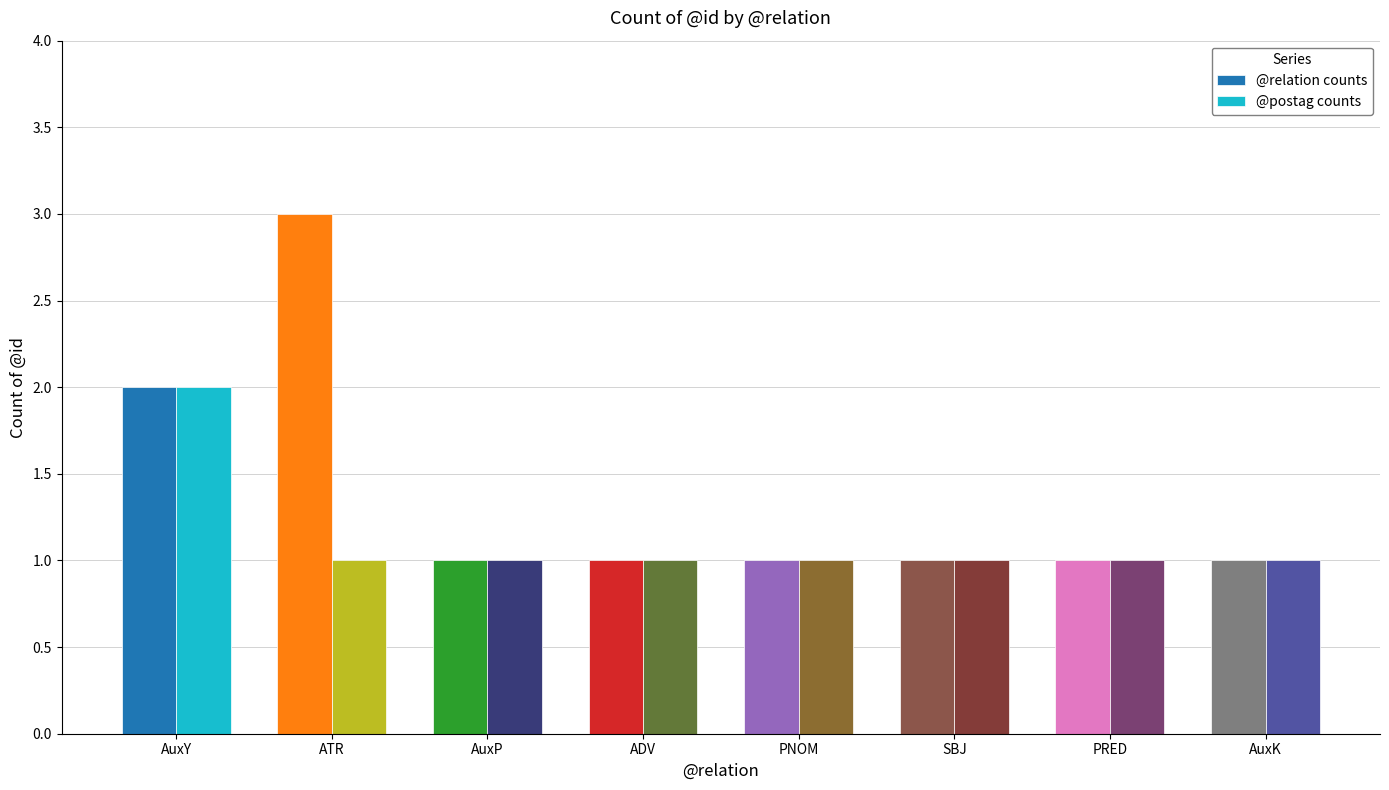

Does the chart contain any negative values?

No